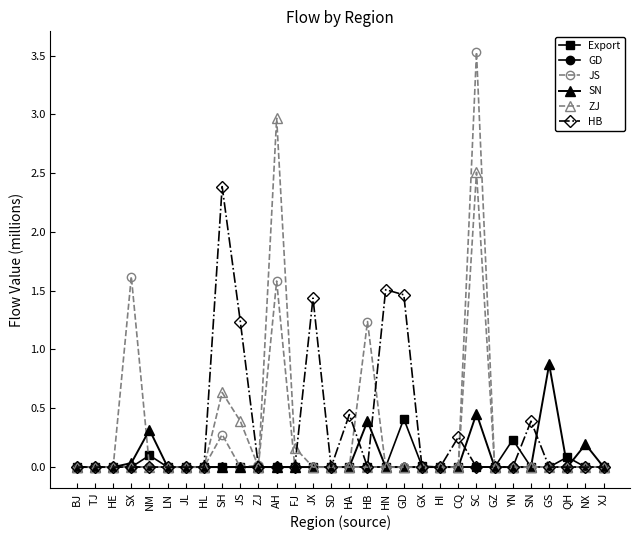

Is it true that ZJ equals 3.9 at AH?

False